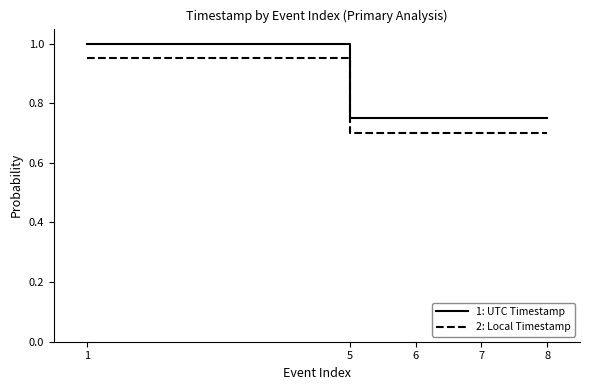

What is the total value across all series at 5?

1.5